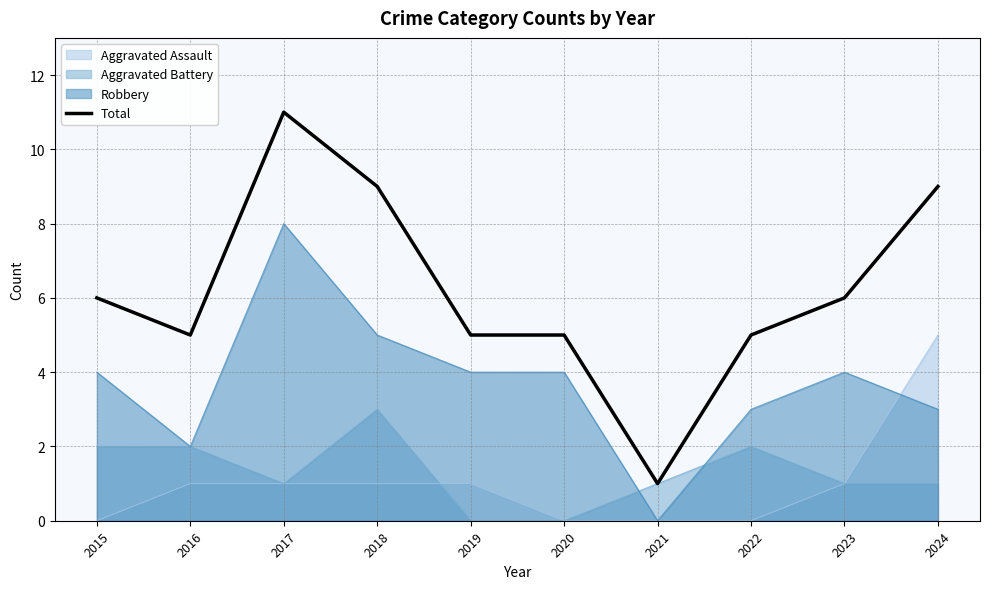

What is the difference between the values at 2023 and 2018?

3